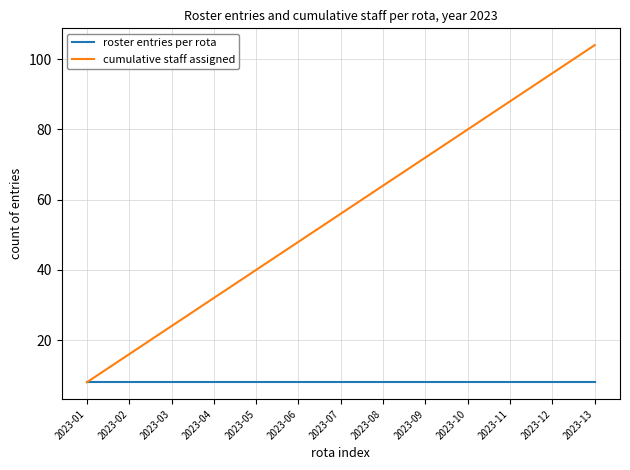

What is the minimum value shown in the chart?

8